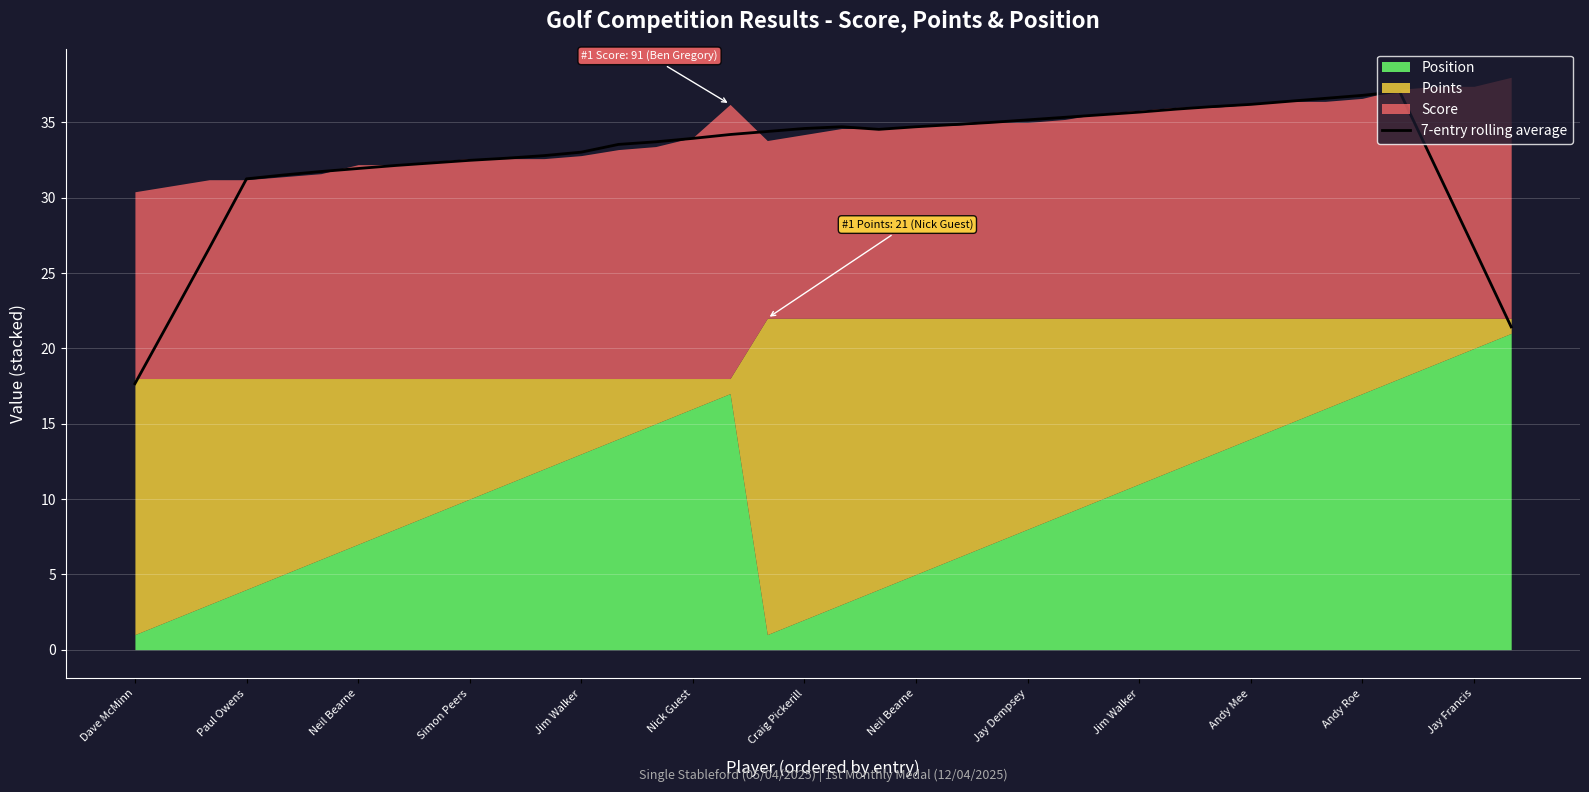

What is the change in value from Simon Peers to 20?

+3.3